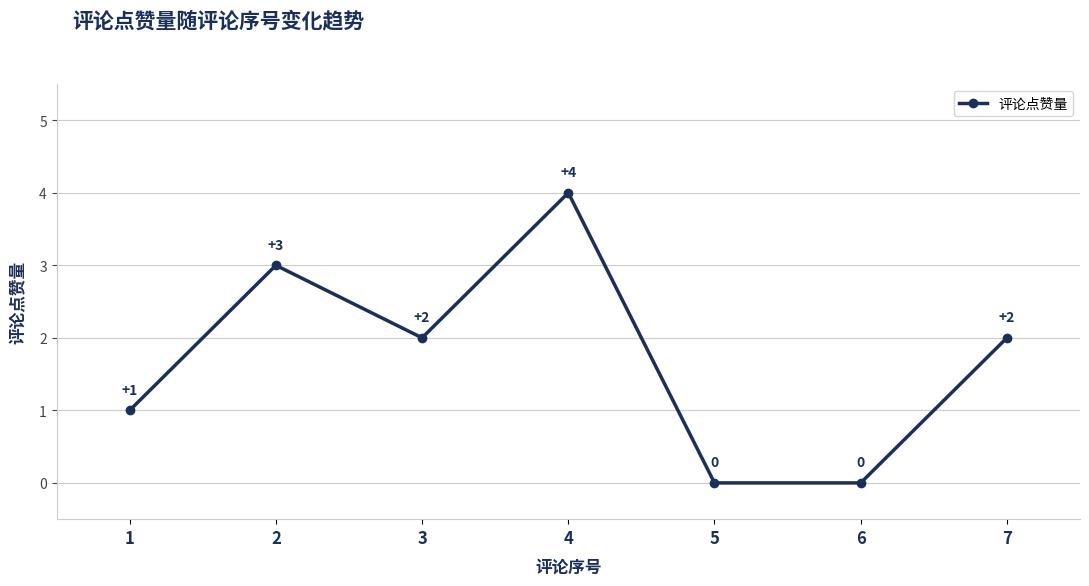

How many interior local peaks (higher than both neighbors) does the data have?

2